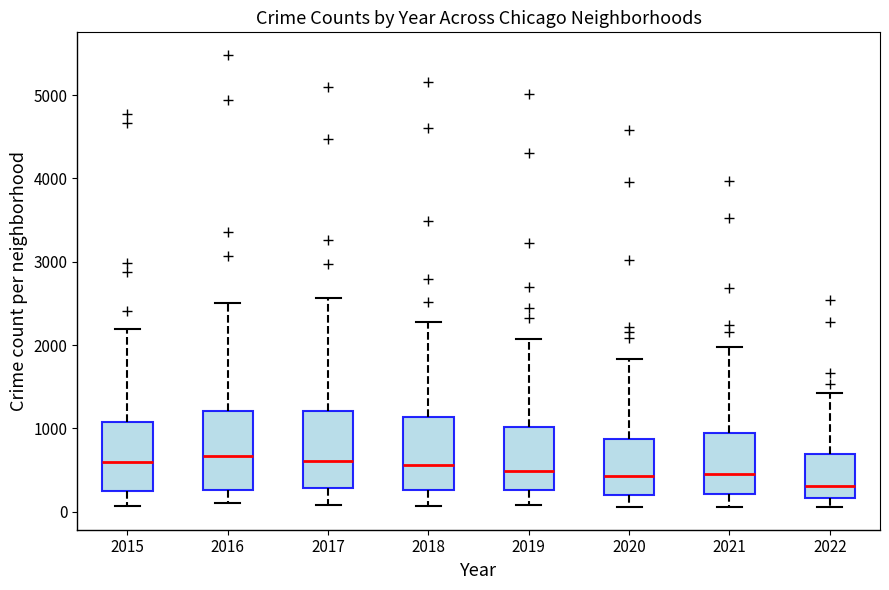

Which box's median line is the lowest?

2022